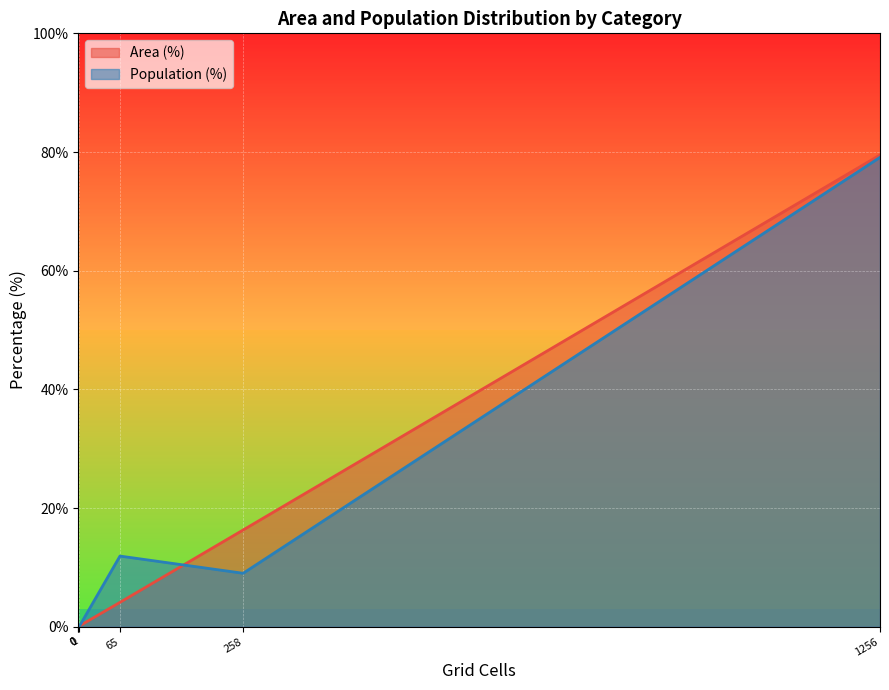

What is the value of the Population (%) point at the 3rd from the left?

9.0